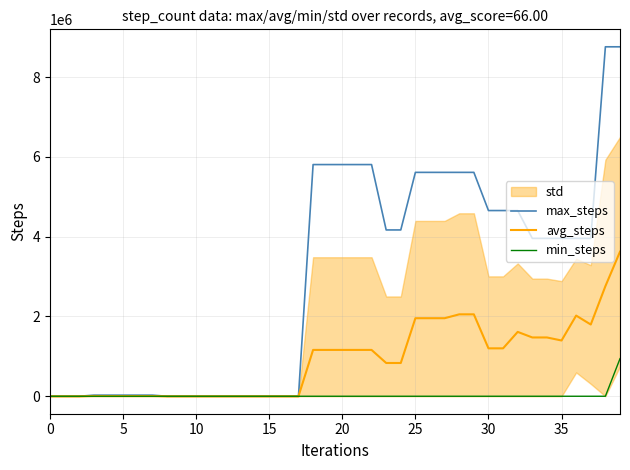

What is the maximum value for max_steps?

8761222.0